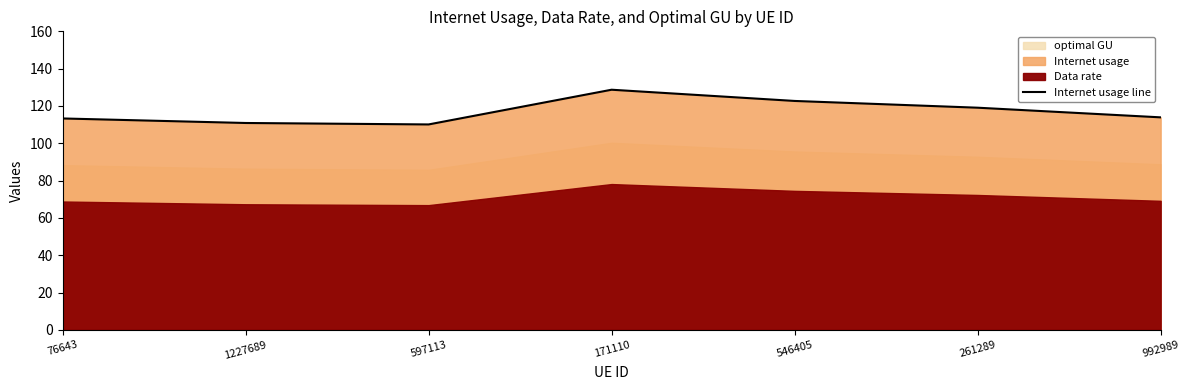

Reading left to right, what are all the values shown in this chart?

76643=113.3	1227689=110.9	597113=110.1	171110=128.7	546405=122.7	261289=119.1	992989=113.9